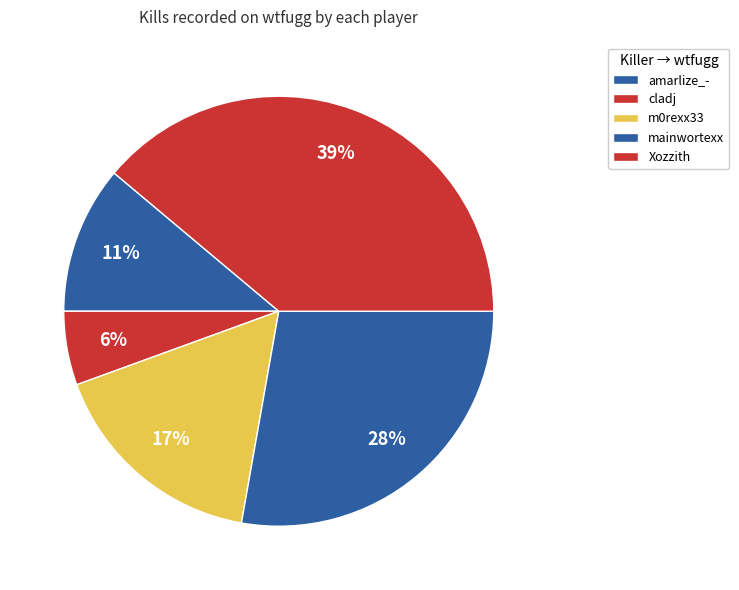

How many segments does this pie chart have?

5